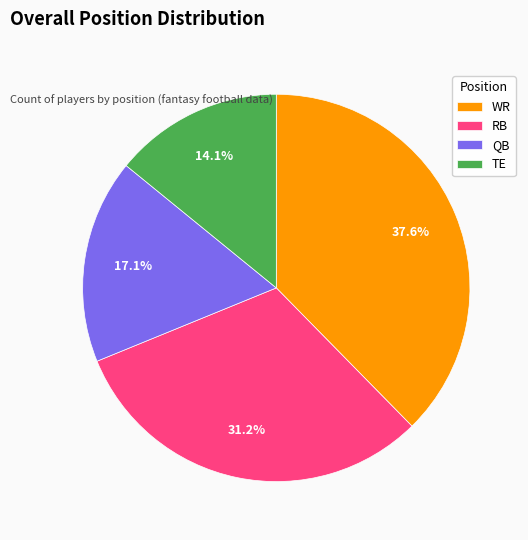

The TE slice represents 8% of the pie. True or false?

False